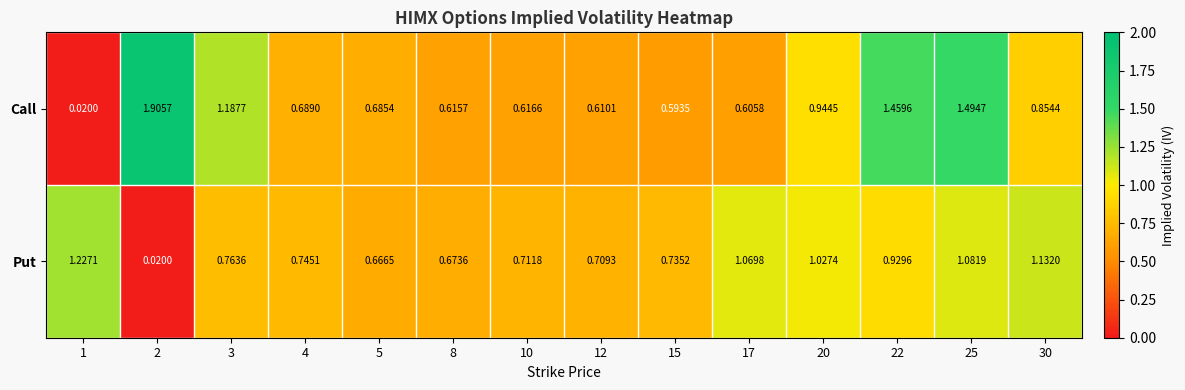

Rank the series by their average value, from lowest to highest.

Put, Call